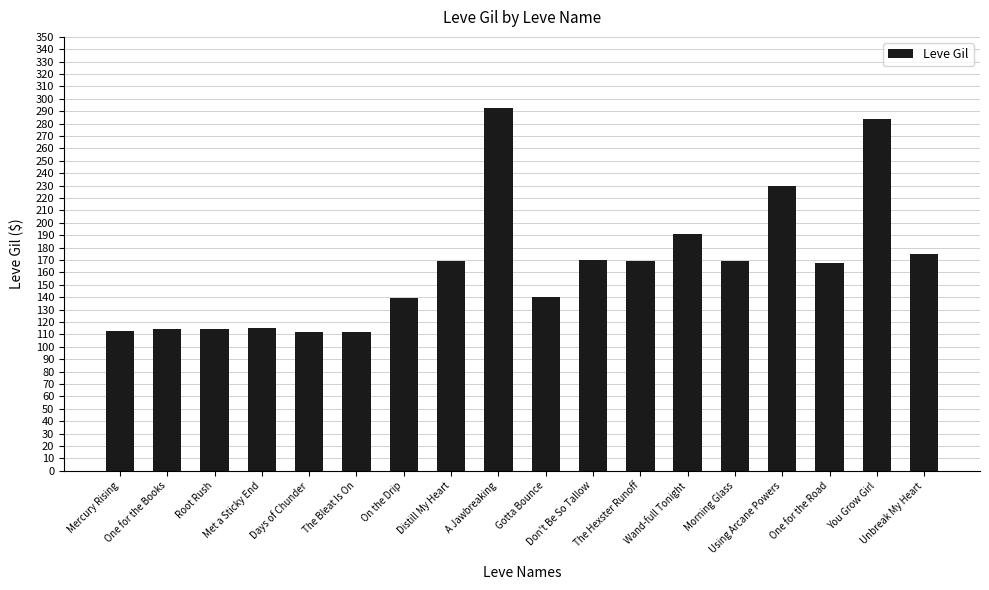

What is the change in value from One for the Books to Wand-full Tonight?

+77